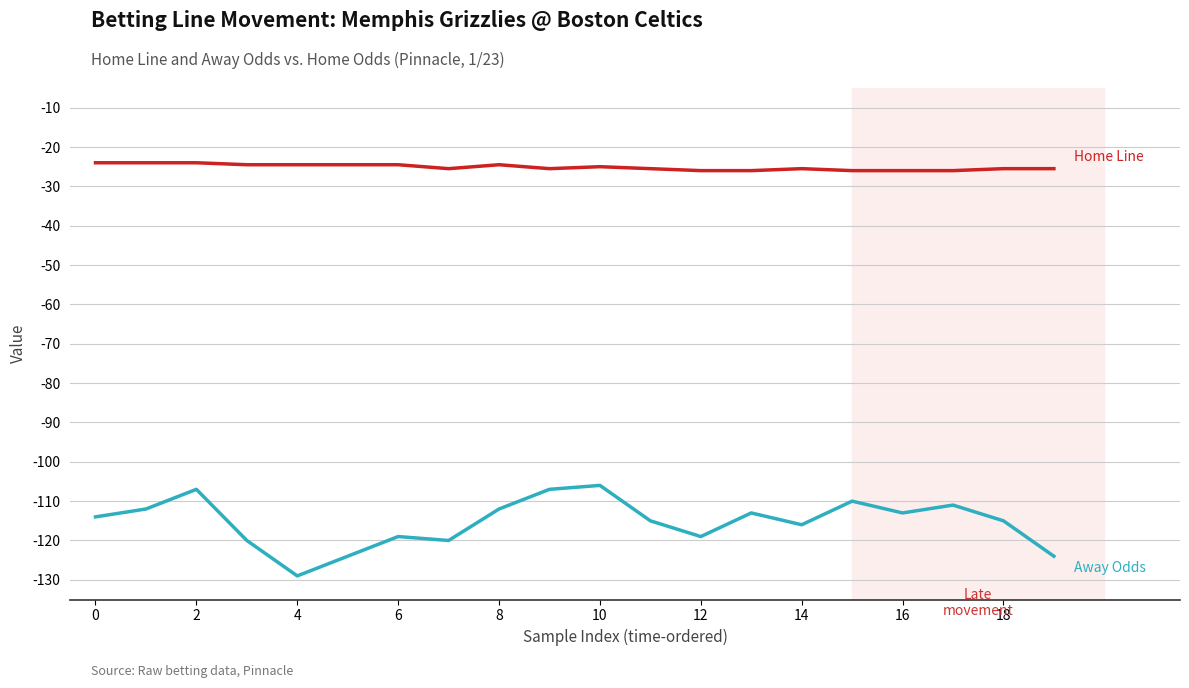

What is the maximum value shown in the chart?

-24.0